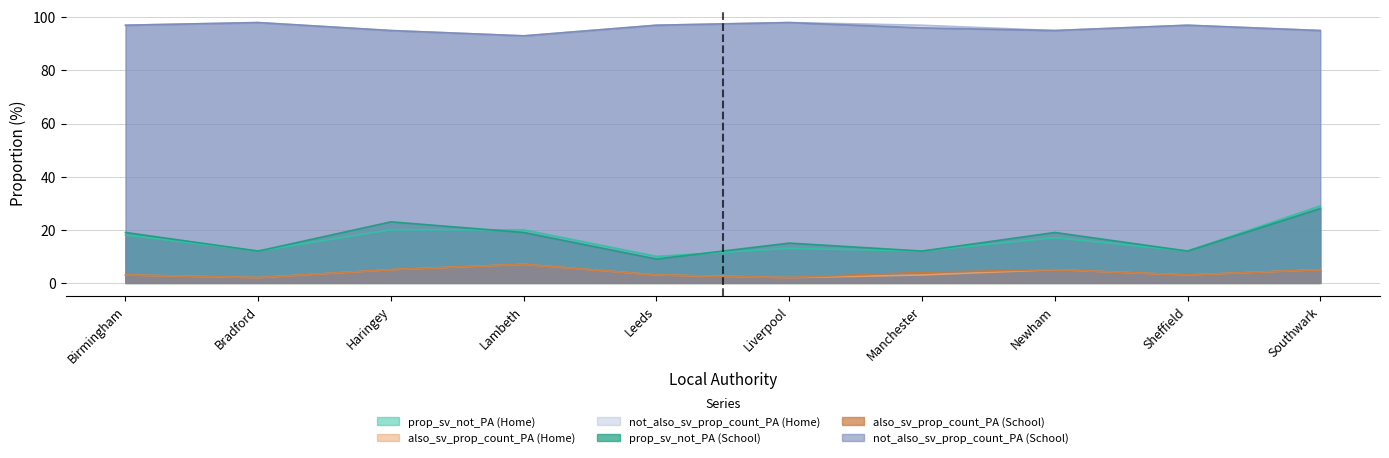

How many data points does each series have?

10